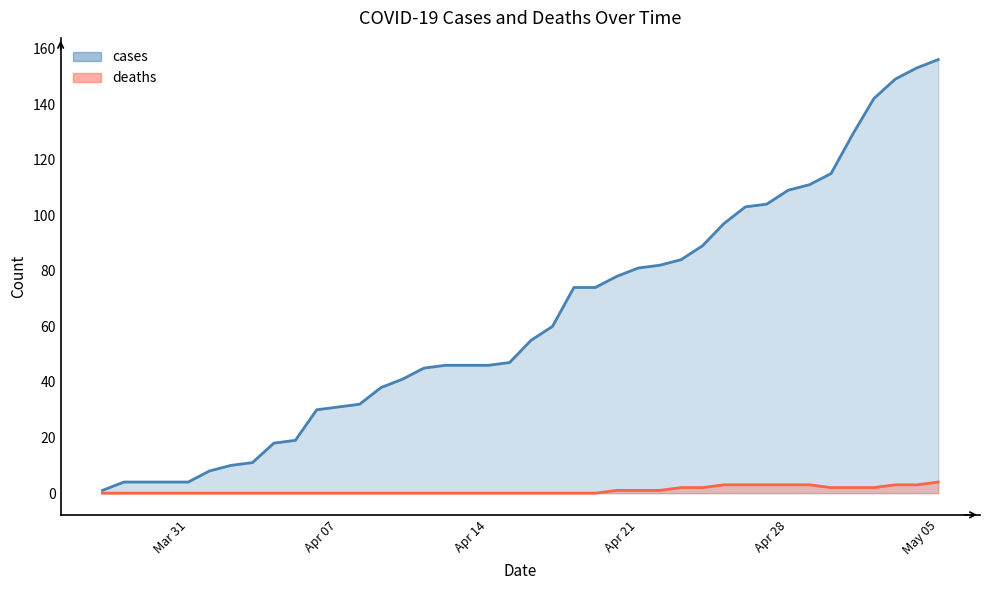

True or false: cases and deaths cross at least once.

False